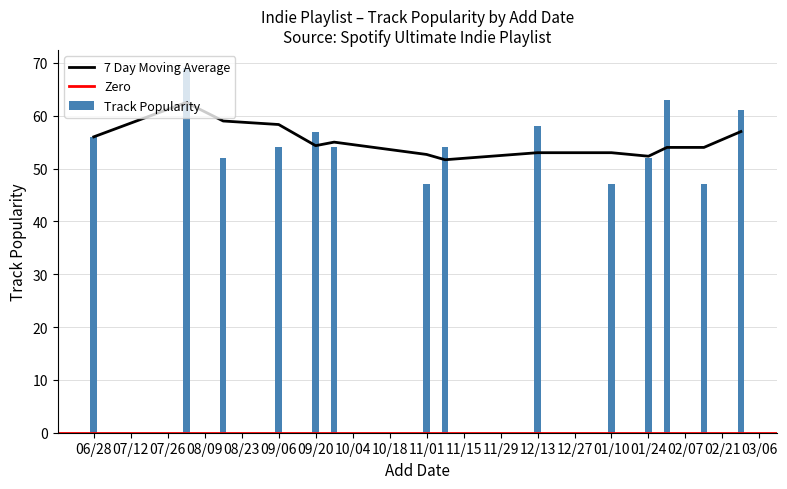

The value of Track Popularity at 01/24 is 88. True or false?

False